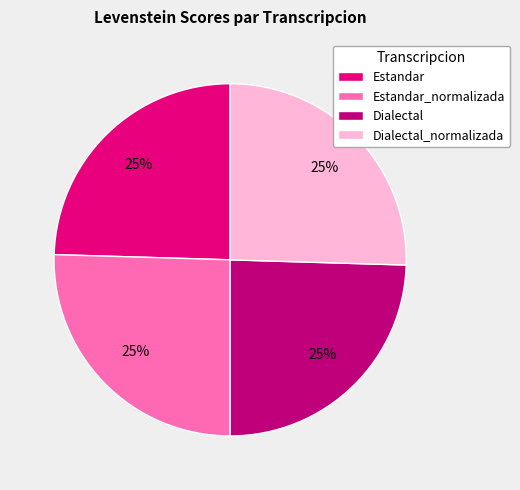

Is it true that Dialectal_normalizada is 15% of the pie?

False